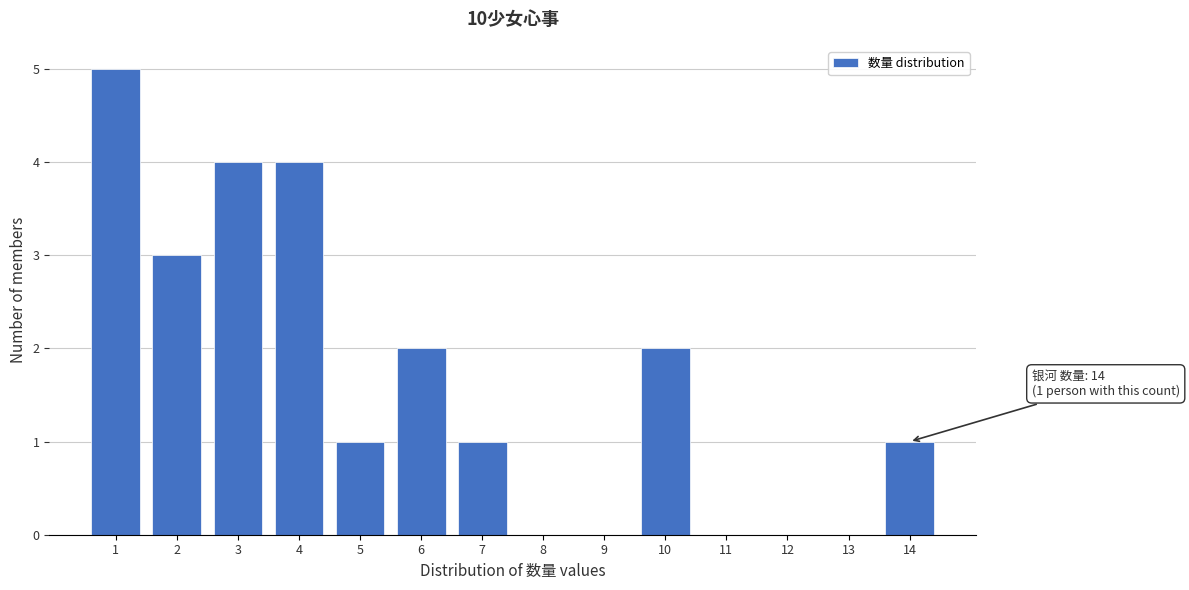

Reading left to right, extract all data points from this chart.

1=5	2=3	3=4	4=4	5=1	6=2	7=1	8=0	9=0	10=2	11=0	12=0	13=0	14=1